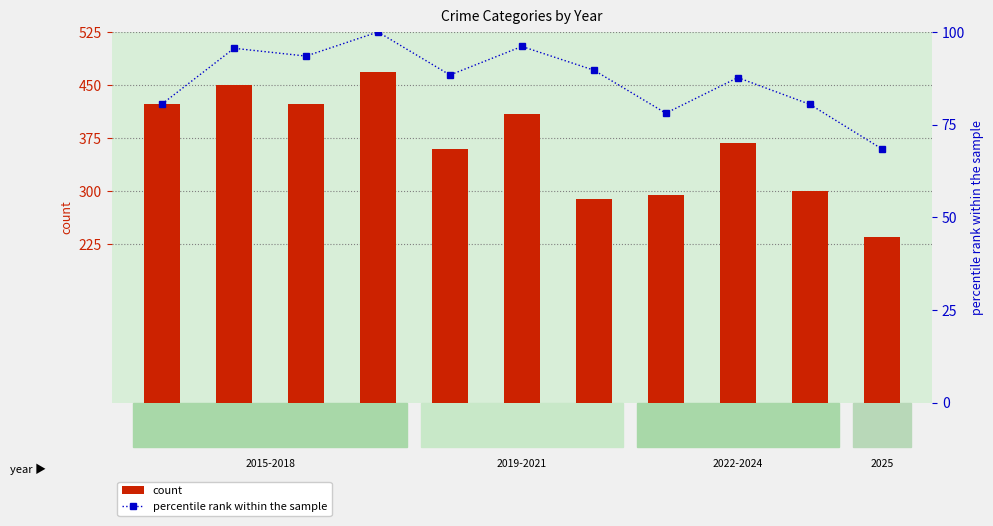

The value of percentile rank within the sample at 2017 is 93.5. True or false?

True